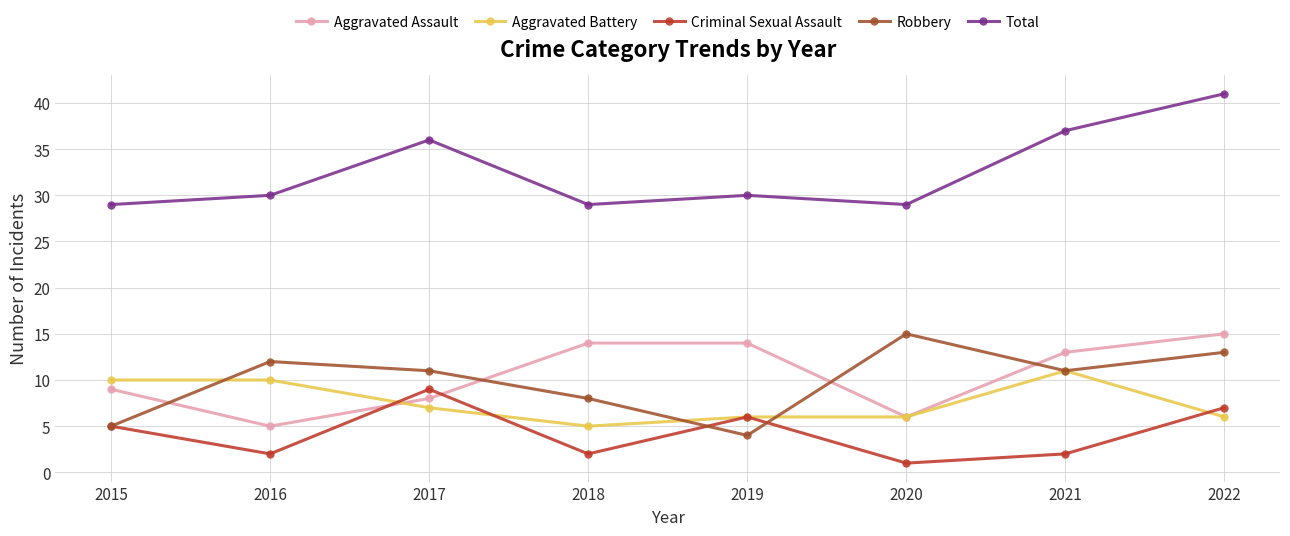

Rank the series at 2016 from highest to lowest value.

Total, Robbery, Aggravated Battery, Aggravated Assault, Criminal Sexual Assault